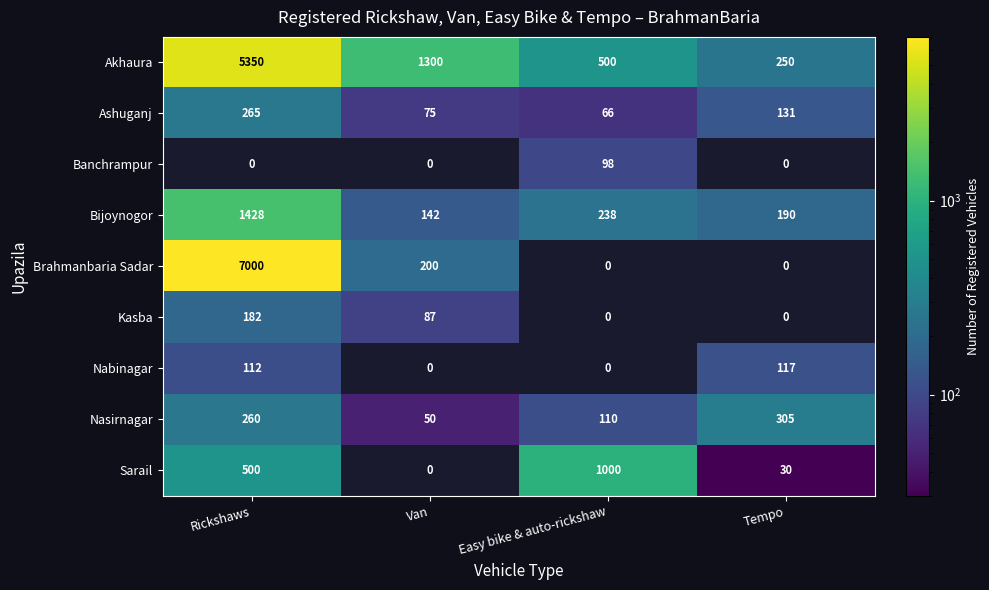

The Ashuganj series shows 447 at Rickshaws. True or false?

False